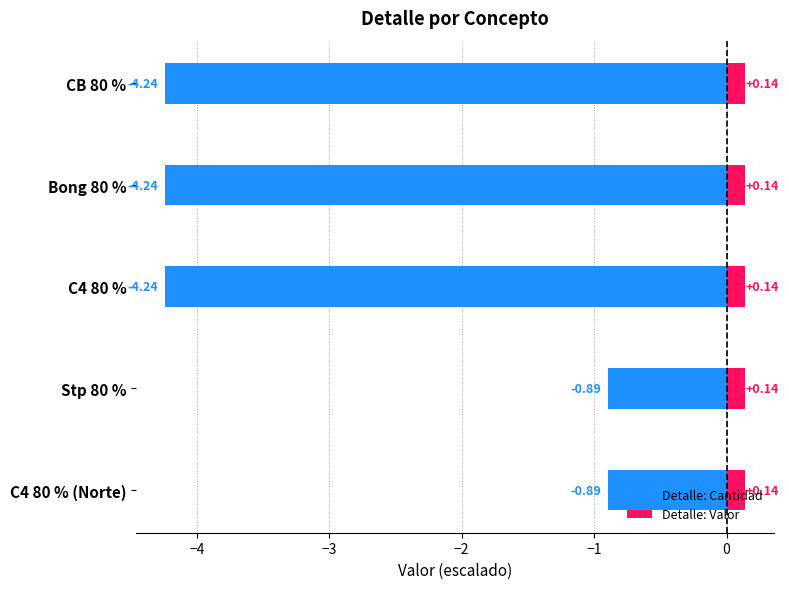

What is the difference between the highest and lowest values at −2?

1.3